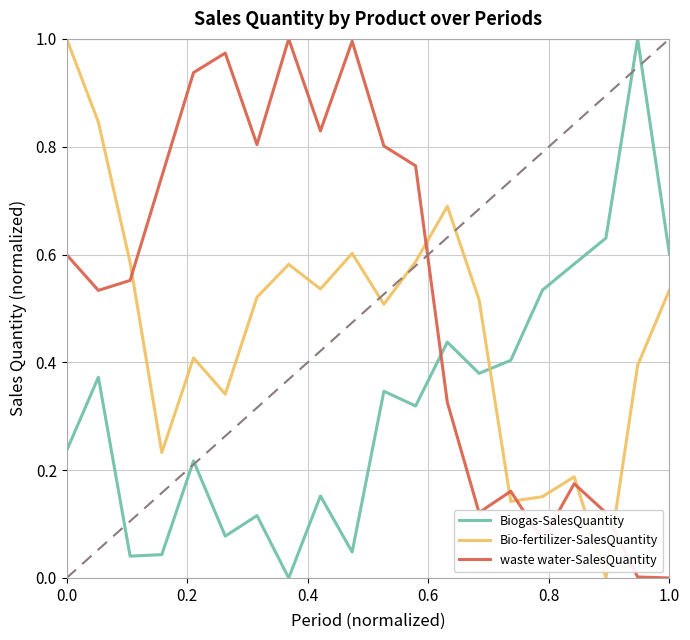

True or false: Biogas-SalesQuantity and Bio-fertilizer-SalesQuantity cross at least once.

True